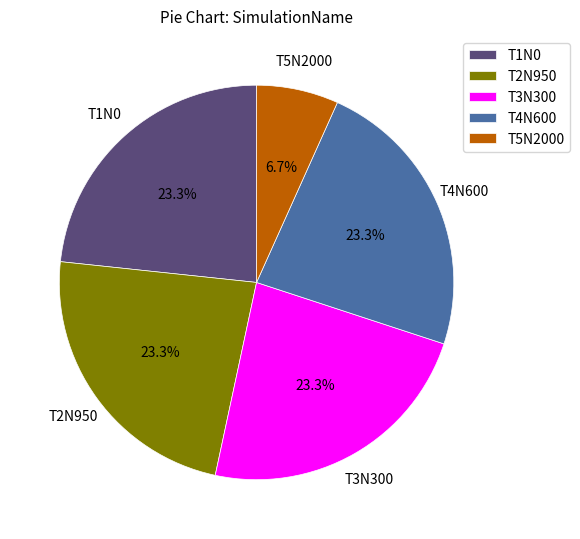

Approximately how many times larger is the value at T4N600 compared to T3N300?

1.0